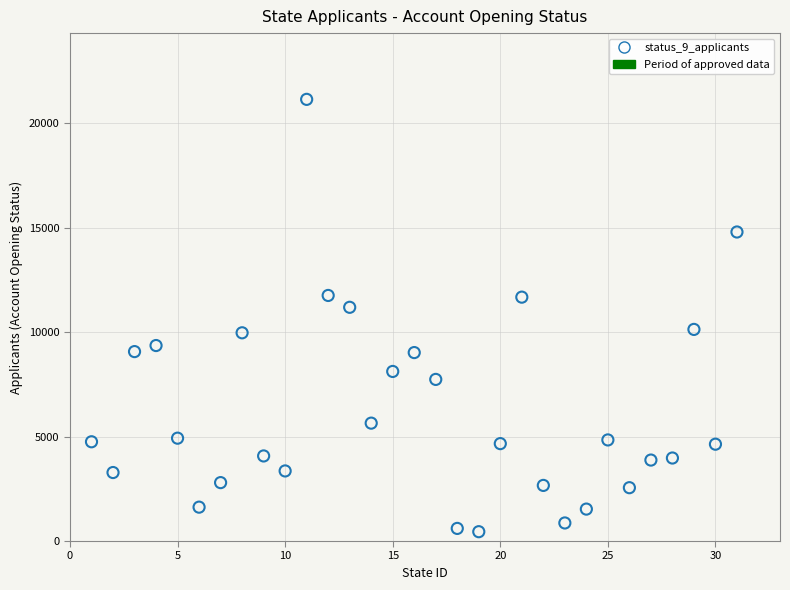

What is the range of X values (max minus min)?

30